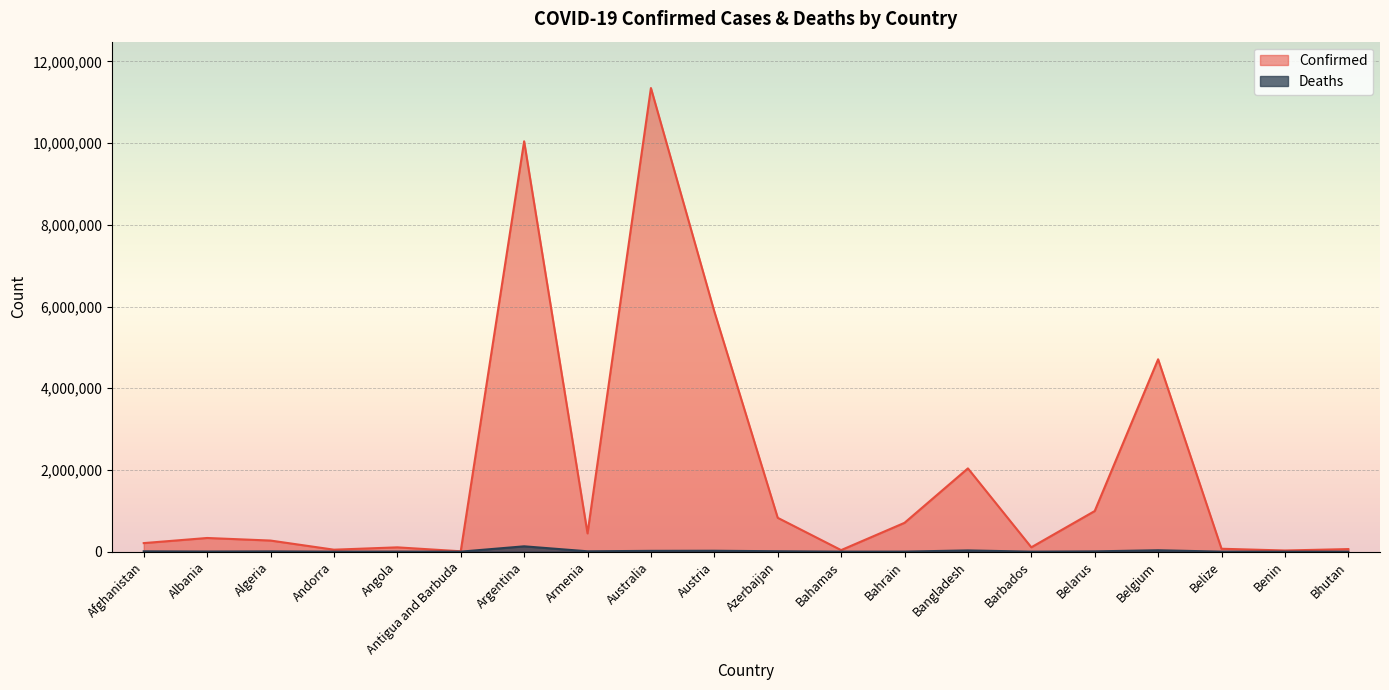

How many interior local valleys does the Confirmed series have?

6